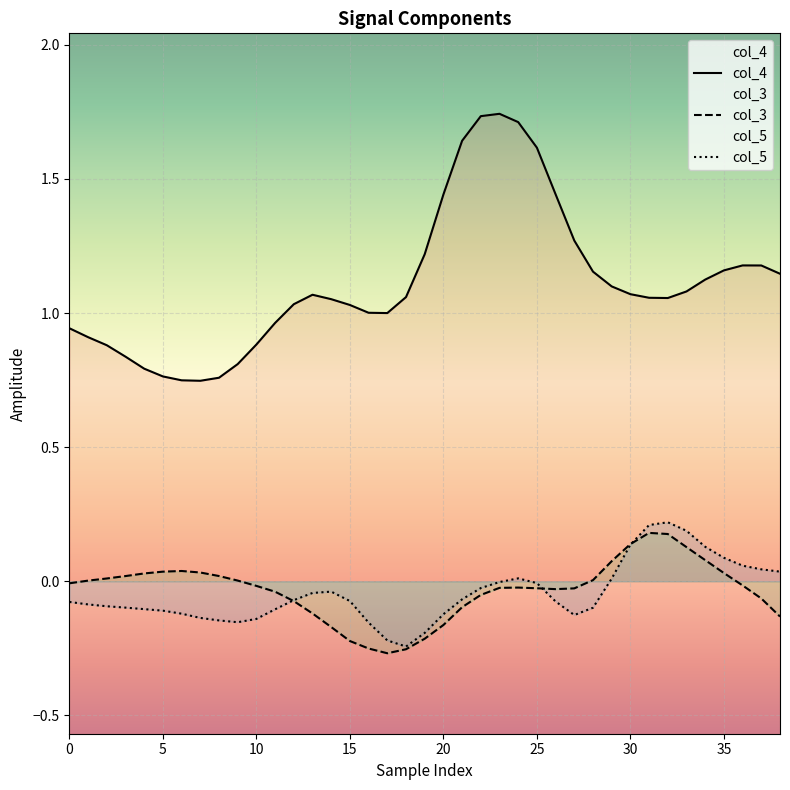

Which category has the highest value across all series?

23